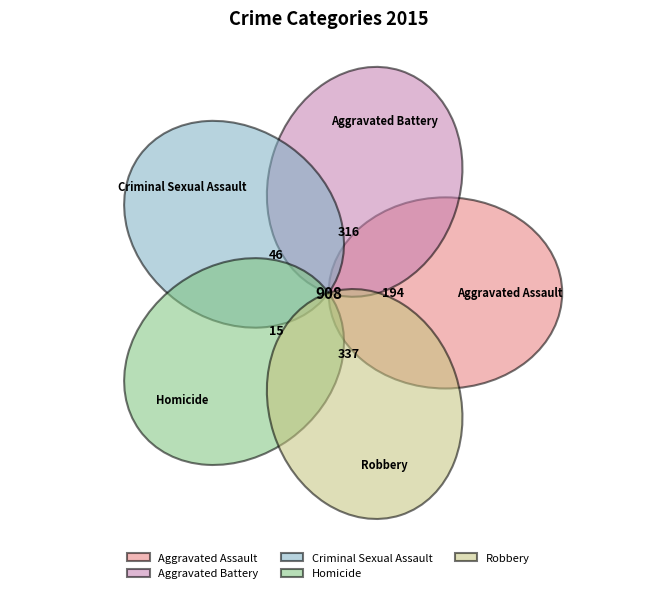

Rank the categories by value from lowest to highest.

Homicide, Criminal Sexual Assault, Aggravated Assault, Aggravated Battery, Robbery